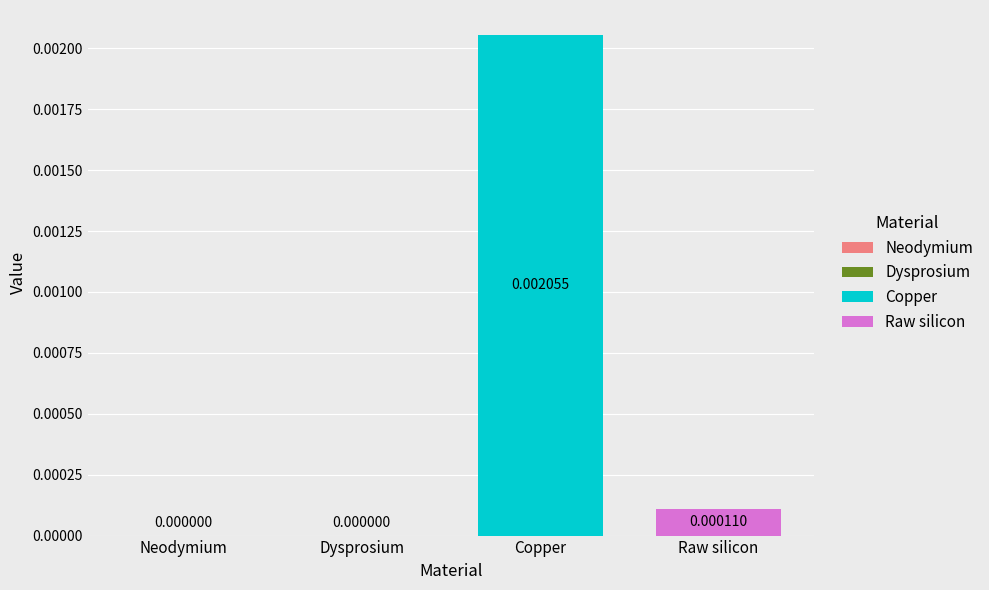

List the series in order of their overall mean, lowest first.

Raw silicon, Copper